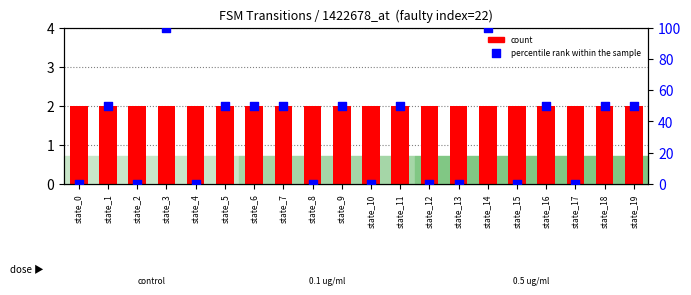

What is the total value across all series at state_11?

52